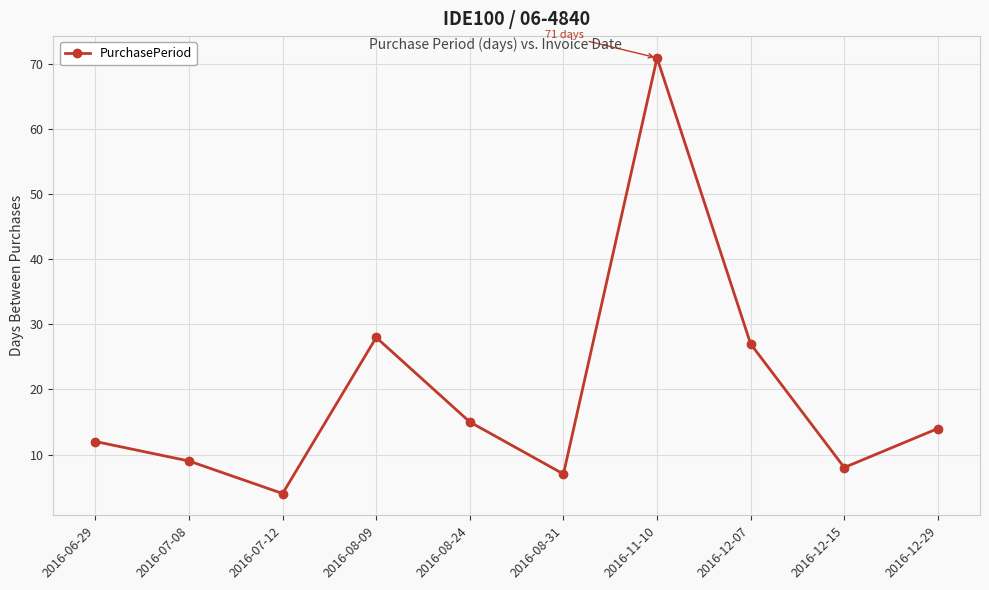

List the labels in order of value, smallest first.

2016-07-12, 2016-08-31, 2016-12-15, 2016-07-08, 2016-06-29, 2016-12-29, 2016-08-24, 2016-12-07, 2016-08-09, 2016-11-10